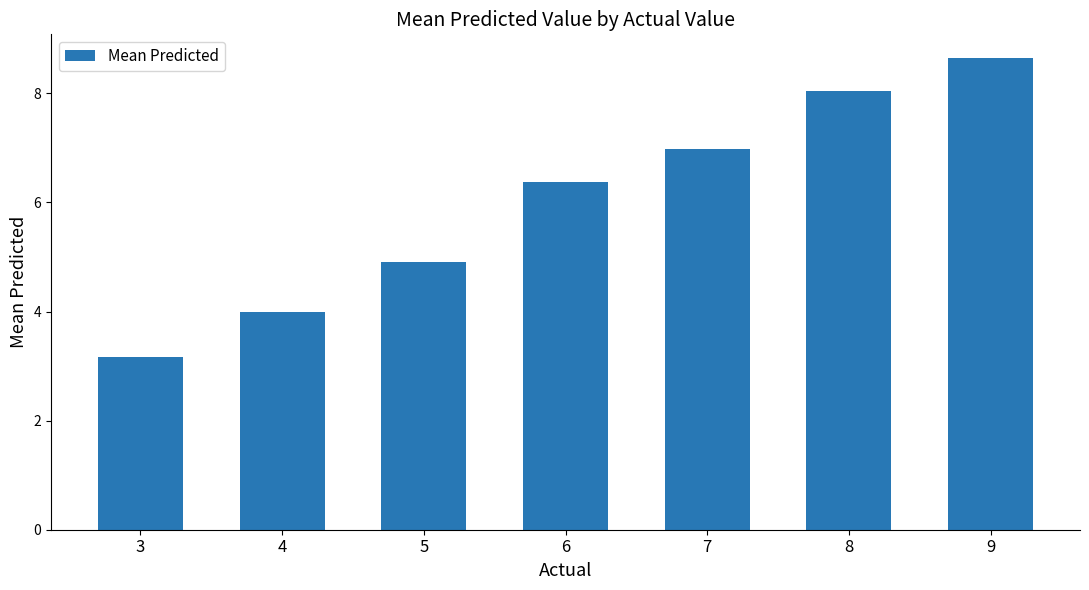

What is the greatest value displayed?

8.6